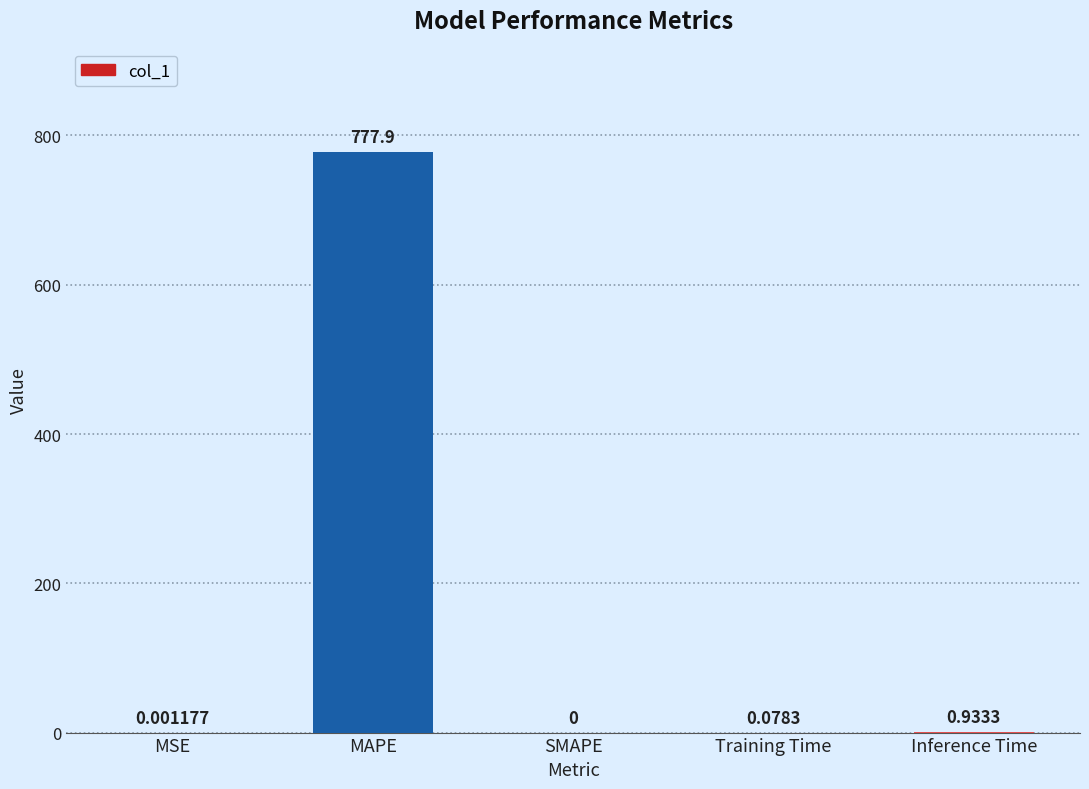

Which has a higher value, MAPE or MSE?

MAPE